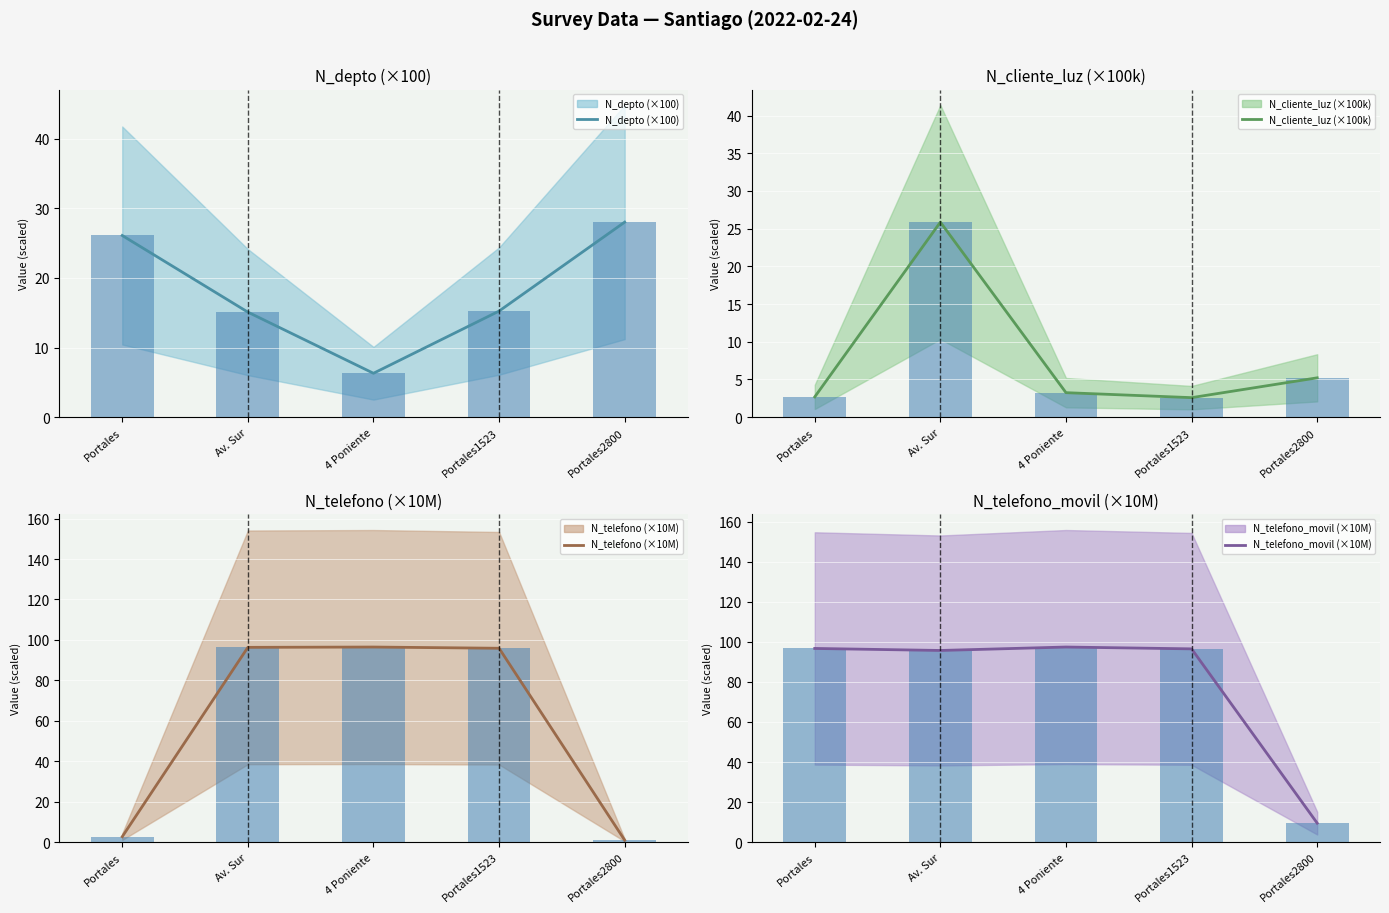

What position from the right is Av. Sur?

4